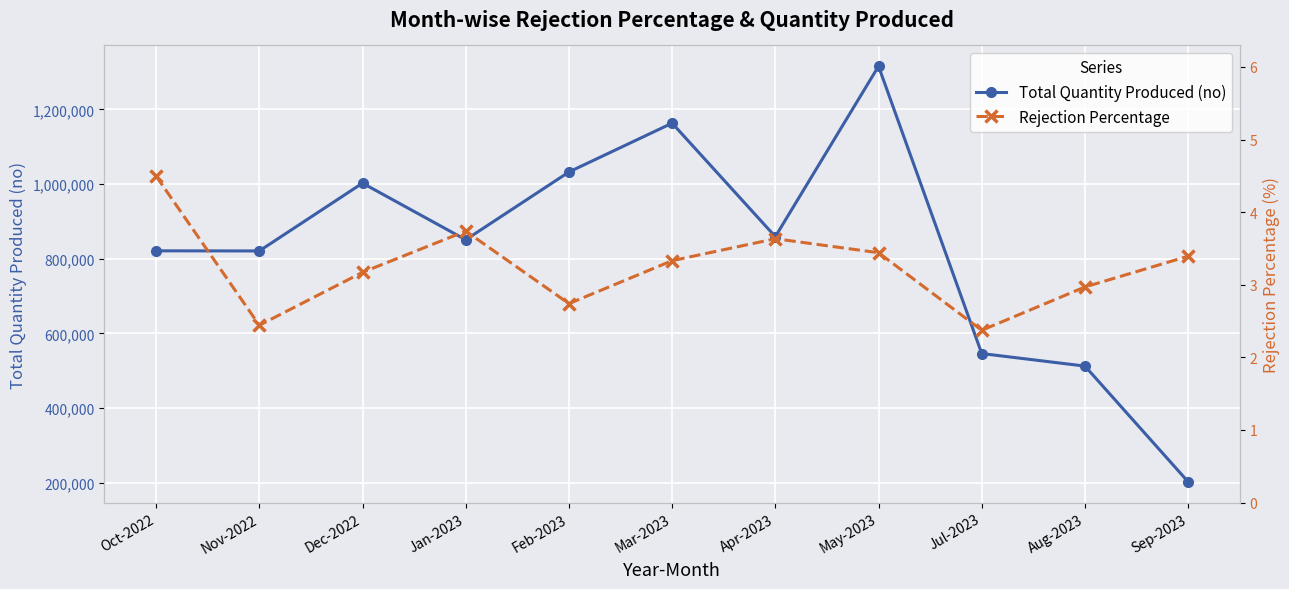

True or false: Rejection Percentage and Total Quantity Produced (no) intersect in this chart.

False